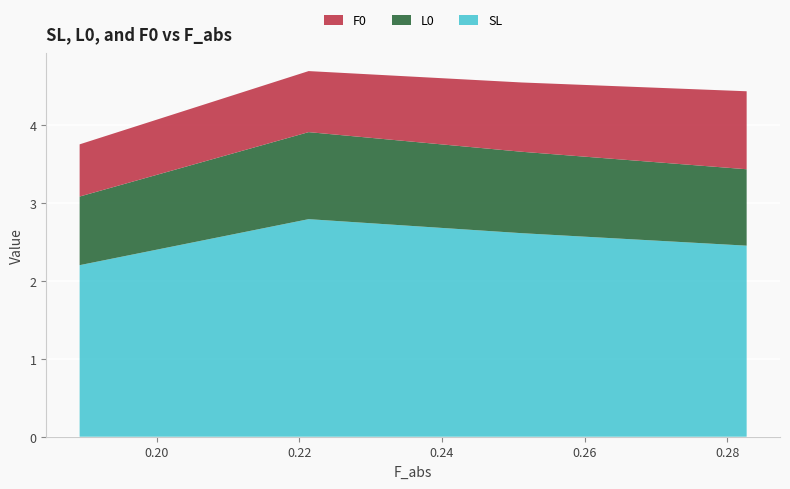

What is the maximum value for SL?

2.8